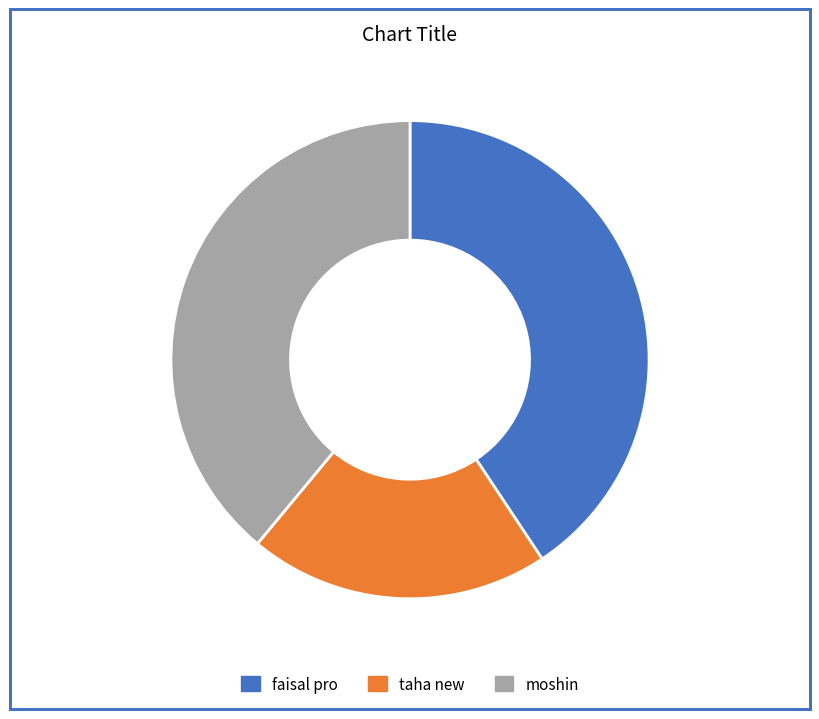

Does moshin account for over 50% of the chart?

No